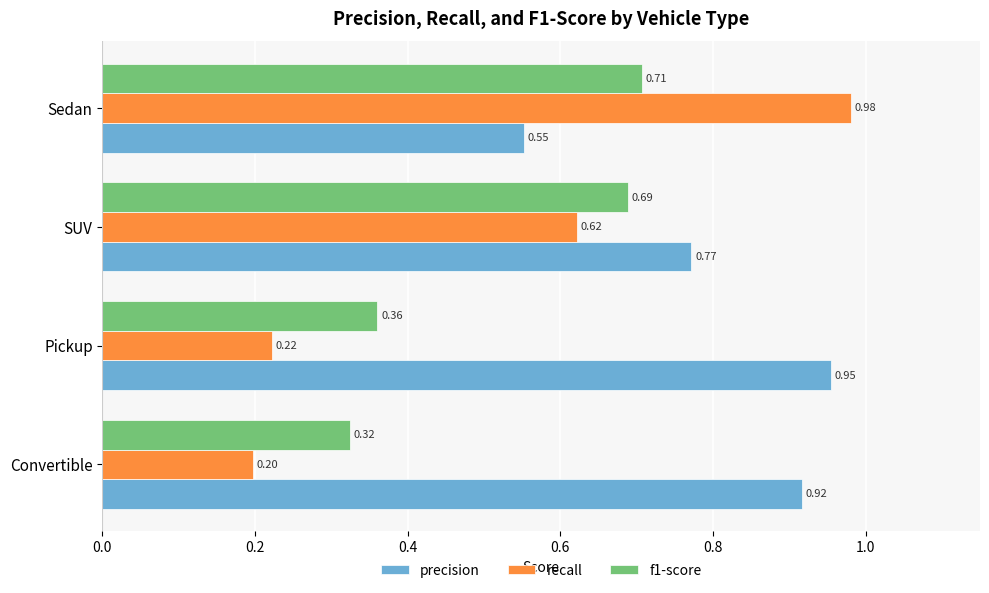

What is the average value of the recall series?

0.5